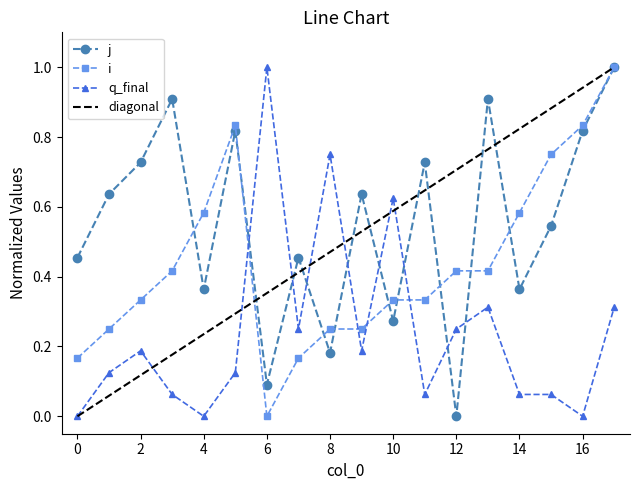

True or false: j has more than 1 points higher than both neighbors.

True